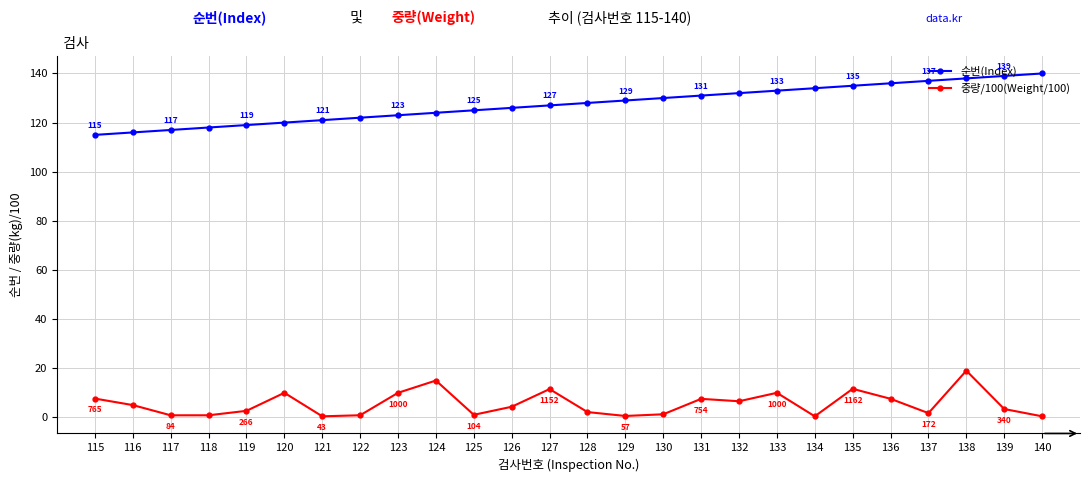

At which category does 중량/100(Weight/100) reach its first local peak?

120